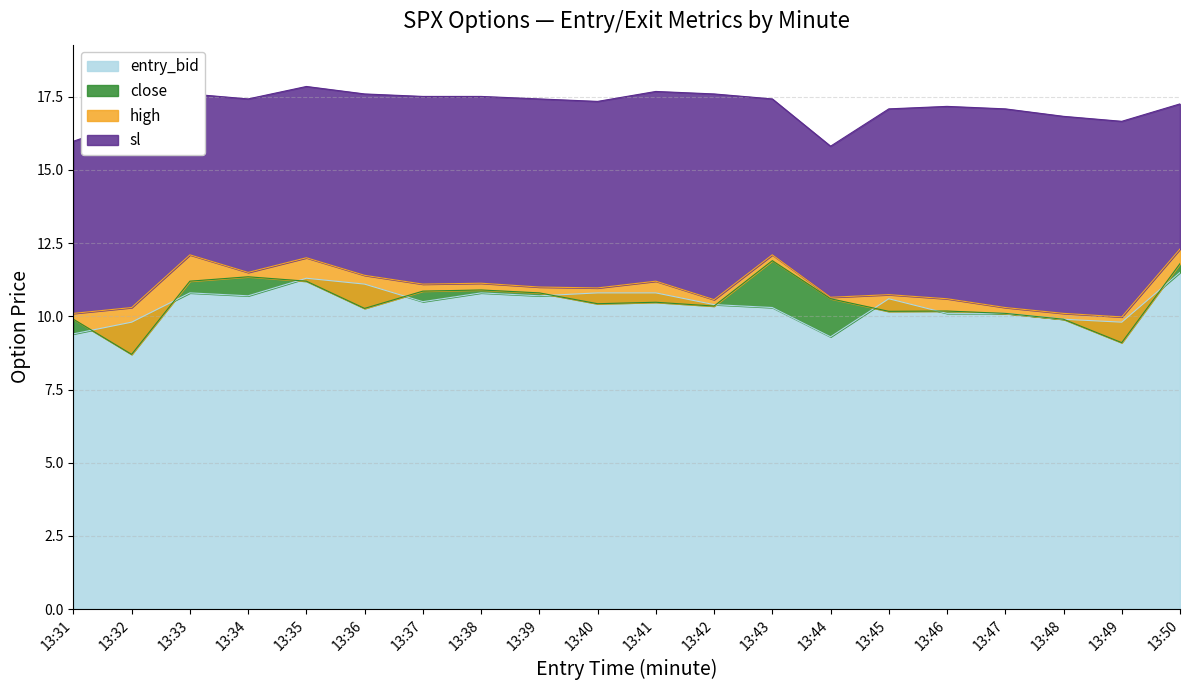

What is the difference between the maximum and minimum values in the close series?

3.2